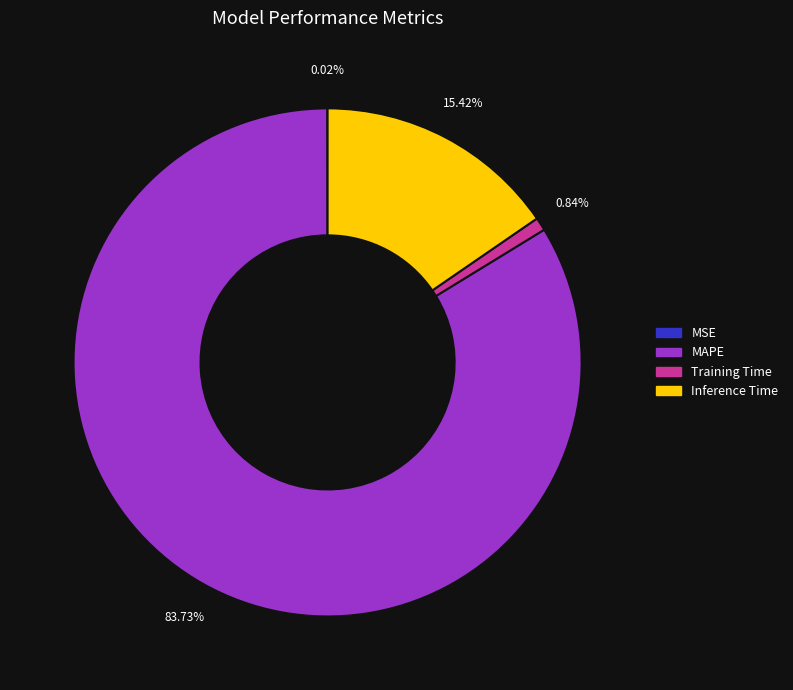

To the nearest percent, what percentage of the pie is Training Time?

1%